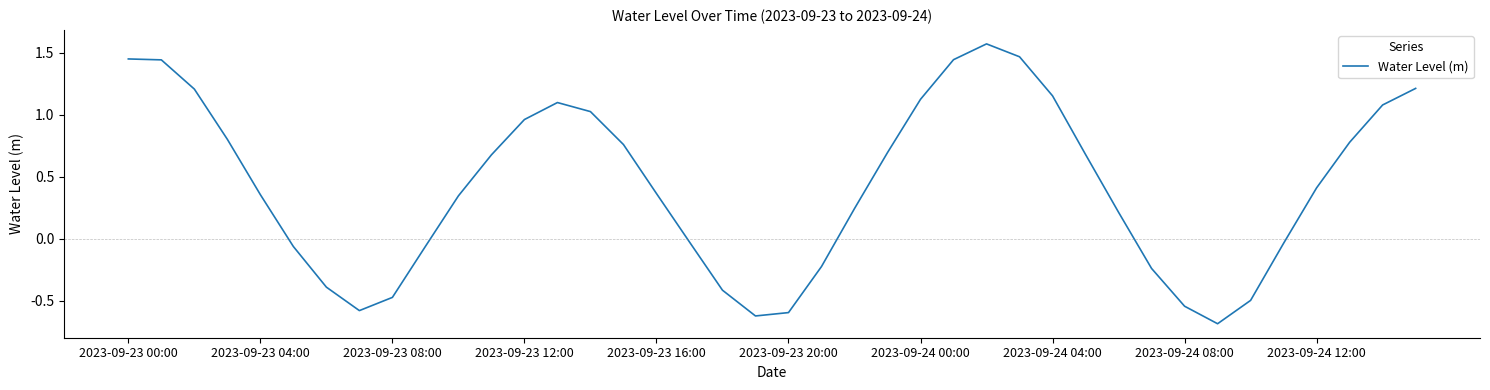

What is the smallest value displayed?

-0.7